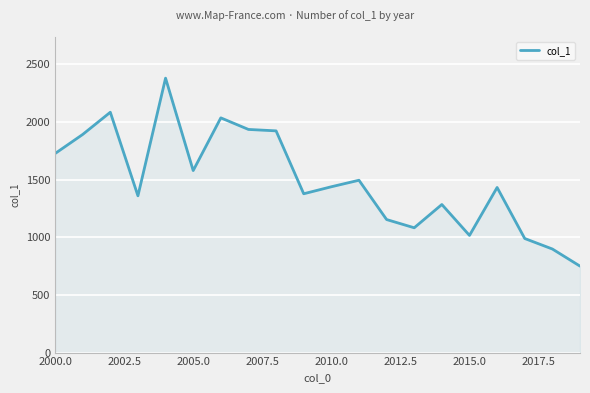

What is the difference between the maximum and minimum values?

1631.0